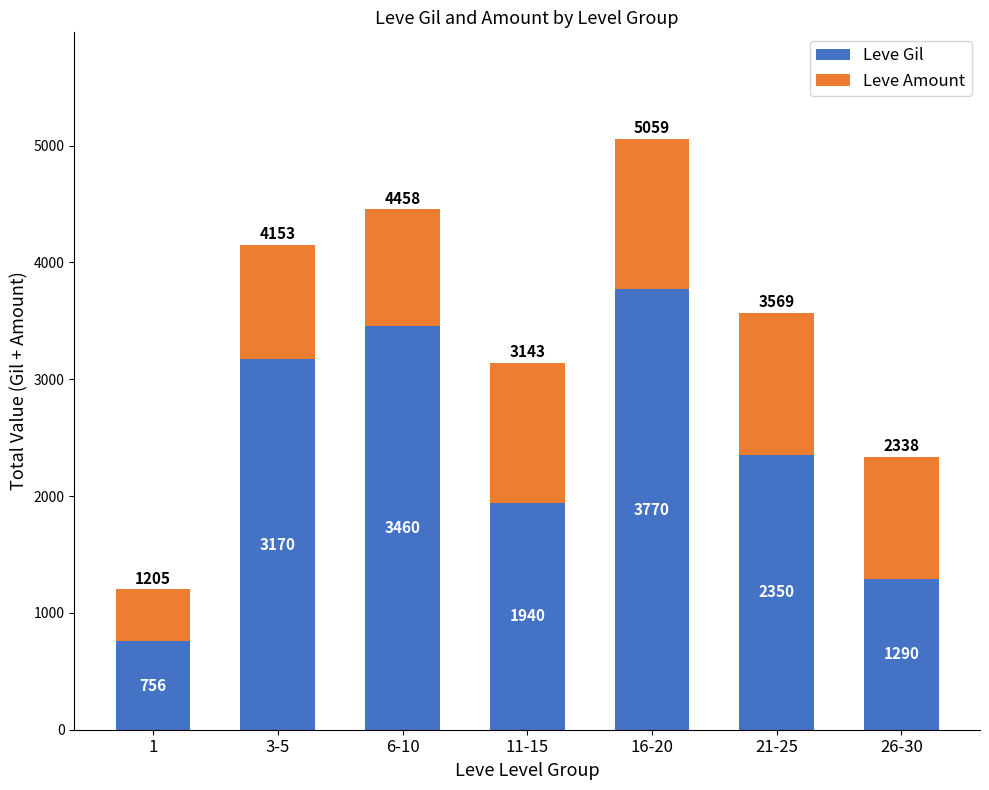

What is the sum of the Leve Gil values at 11-15 and 26-30?

3230